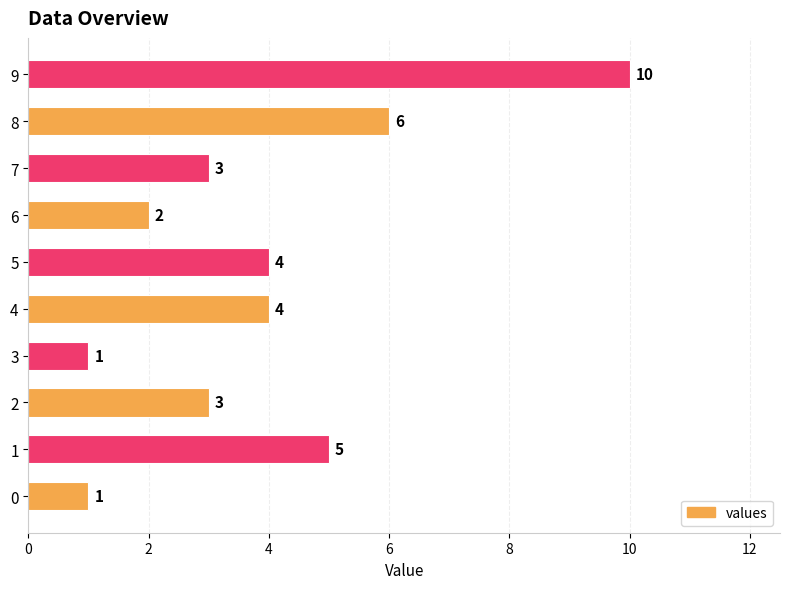

What is the ratio of the value at 8 to the value at 9?

0.6